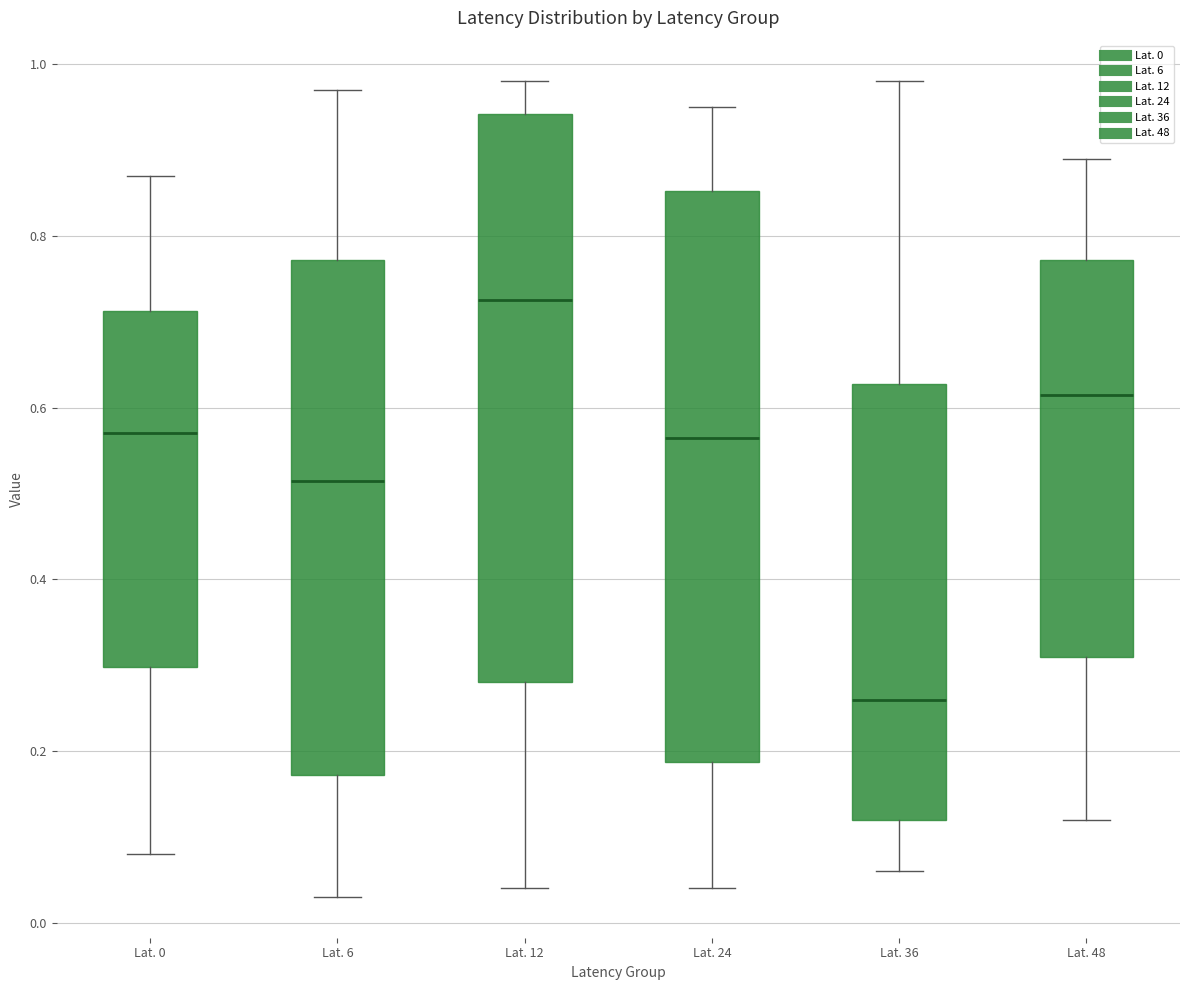

Reading left to right, transcribe this box plot: for each box, give where its median line is, the range the box spans, and where its two whiskers end, as read against the y-axis. The values are not printed on the chart, so give them approximately, as read against the axis.

Lat. 0: median 0.58, box 0.30 to 0.72, whiskers 0.08 to 0.88
Lat. 6: median 0.52, box 0.18 to 0.78, whiskers 0.04 to 0.98
Lat. 12: median 0.72, box 0.28 to 0.94, whiskers 0.04 to 0.98
Lat. 24: median 0.56, box 0.18 to 0.86, whiskers 0.04 to 0.96
Lat. 36: median 0.26, box 0.12 to 0.62, whiskers 0.06 to 0.98
Lat. 48: median 0.62, box 0.32 to 0.78, whiskers 0.12 to 0.90